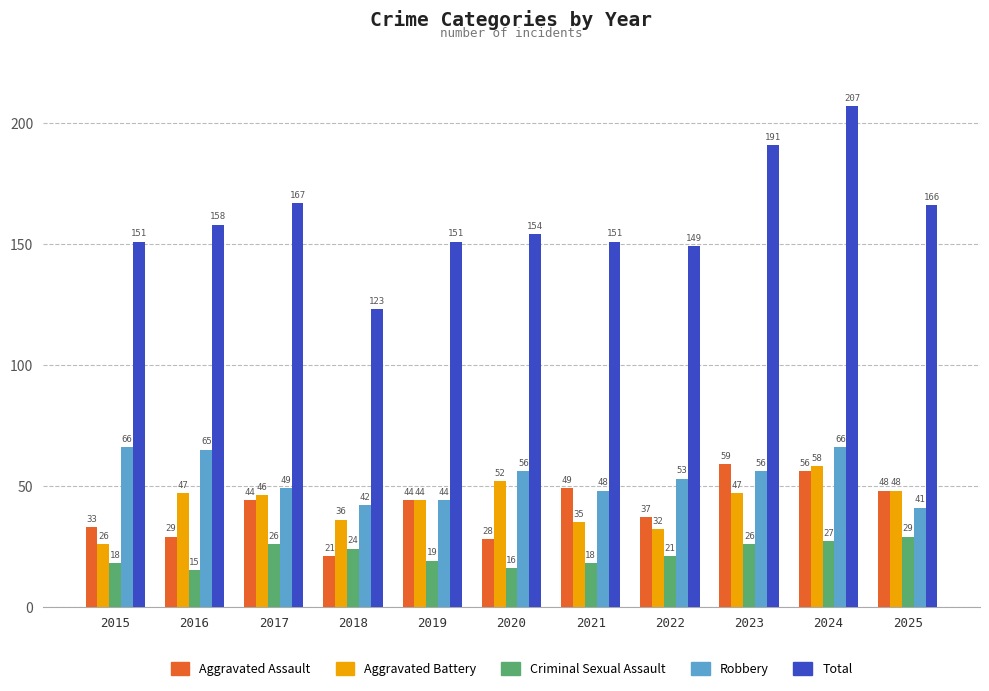

The Criminal Sexual Assault series shows 5 at 2017. True or false?

False